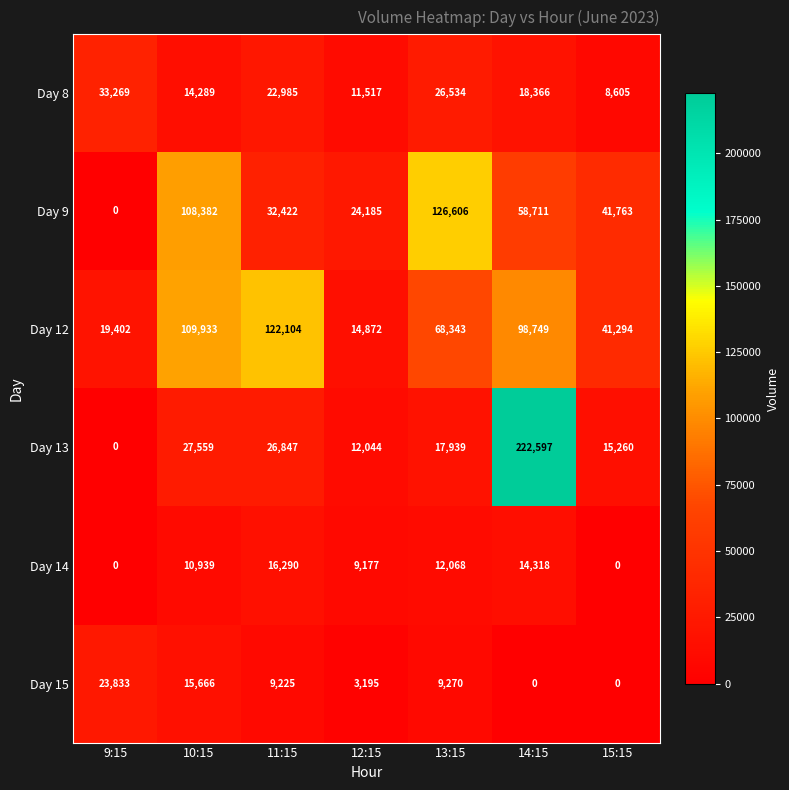

What is the maximum value for Day 8?

33269